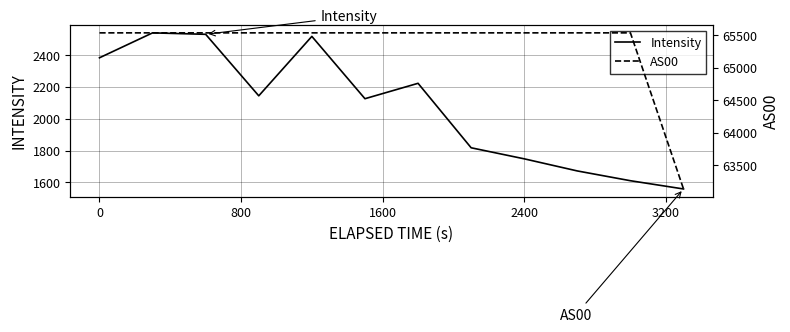

What is the maximum value for Intensity?

2540.2